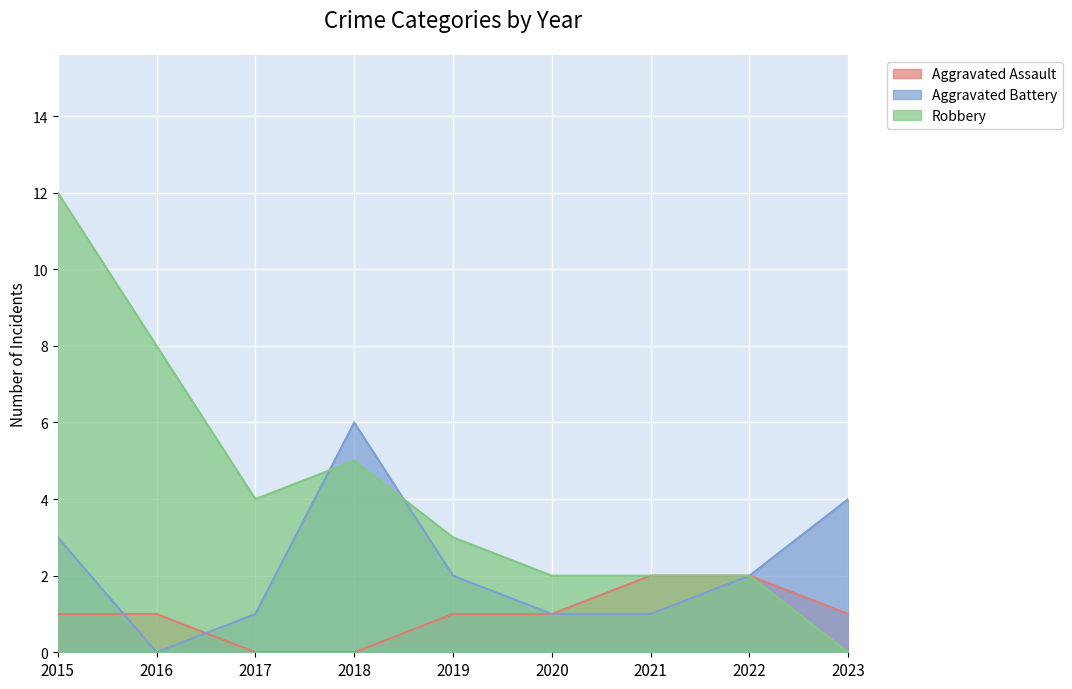

What is the value of the Robbery point at the 5th from the left?

3